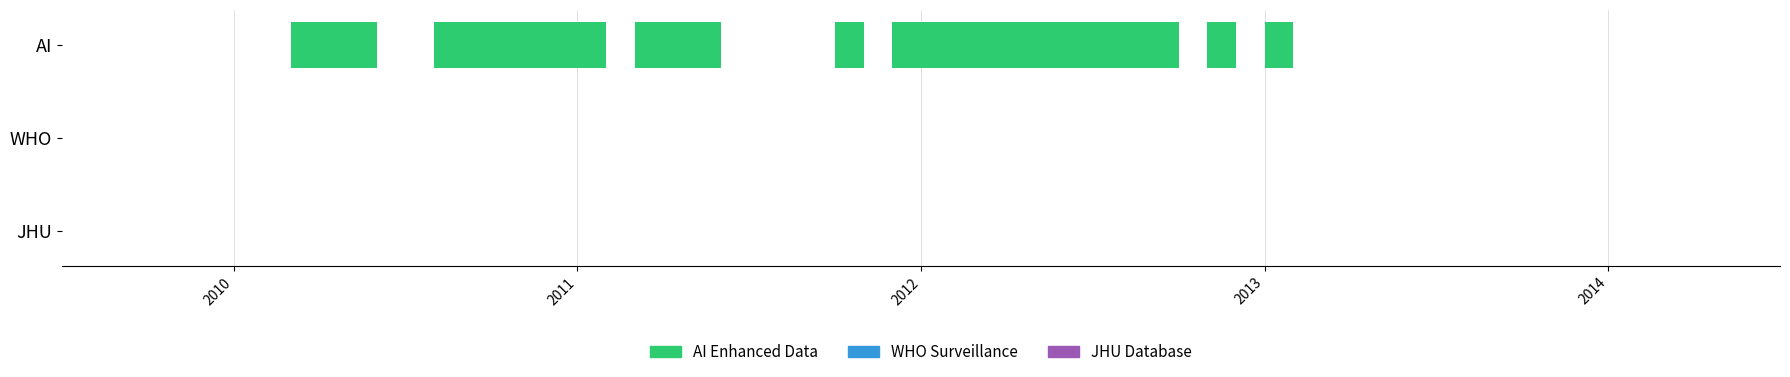

True or false: the data shows -0.0 at 2011.

True